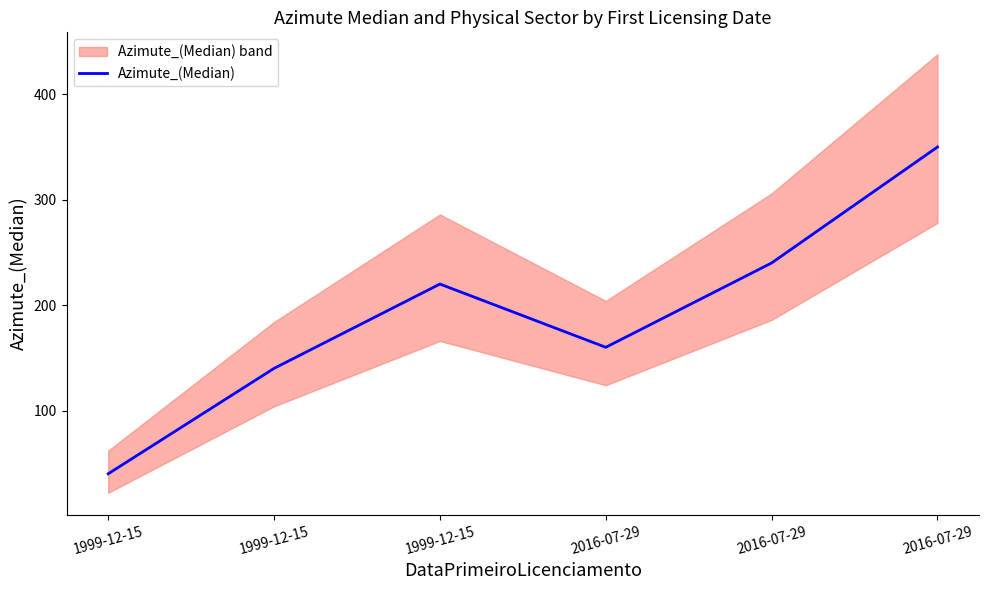

Is it true that the value at 2016-07-29 is 192?

False